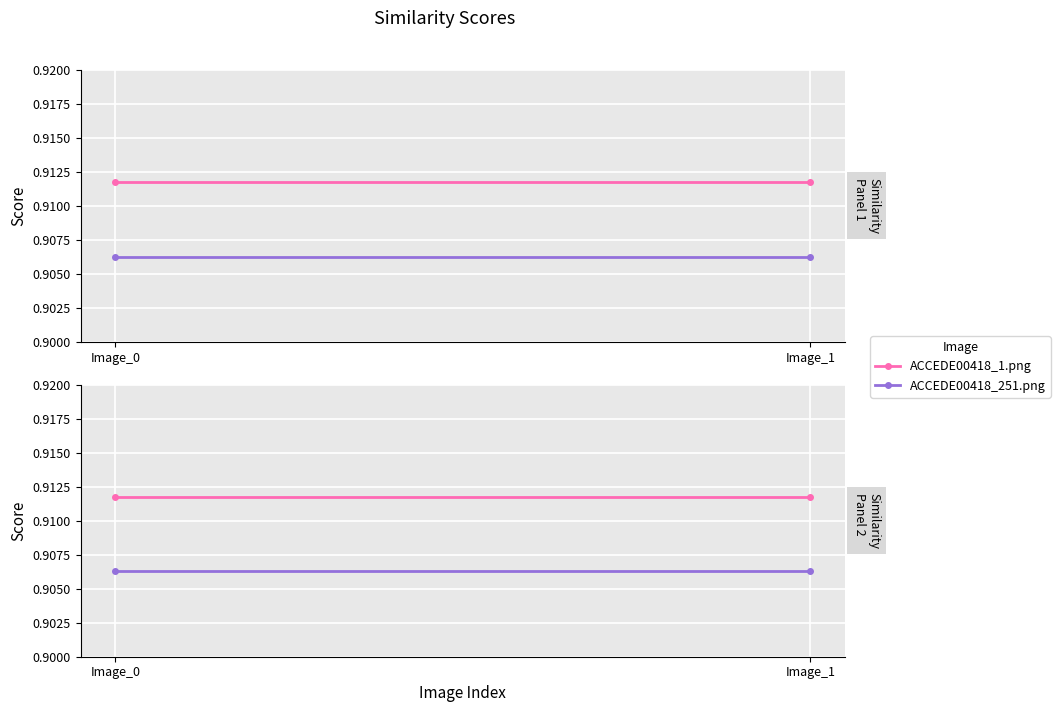

At which label does ACCEDE00418_1.png reach its minimum?

Image_0